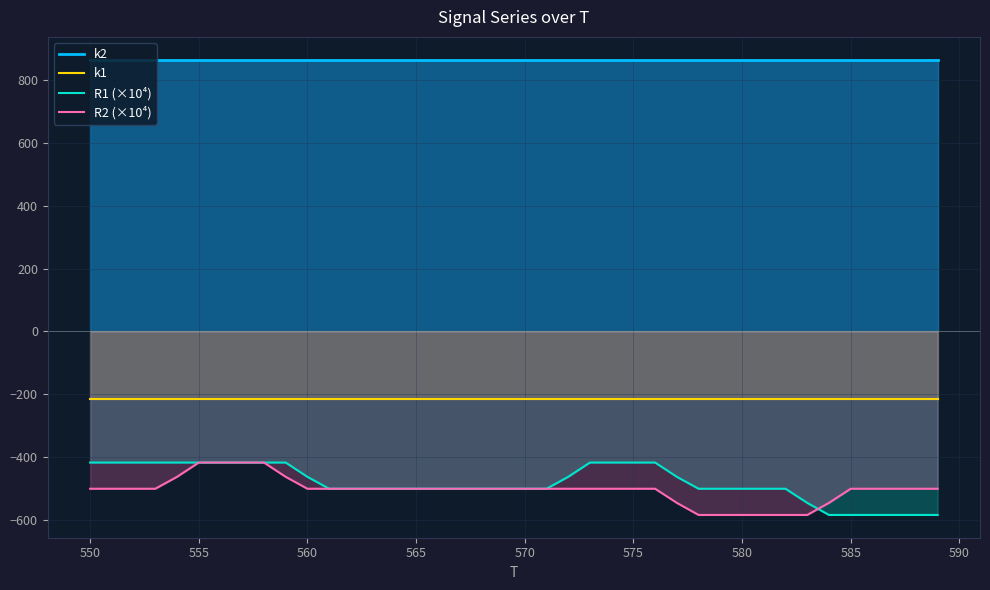

What is the average value of the k2 series?

864.3